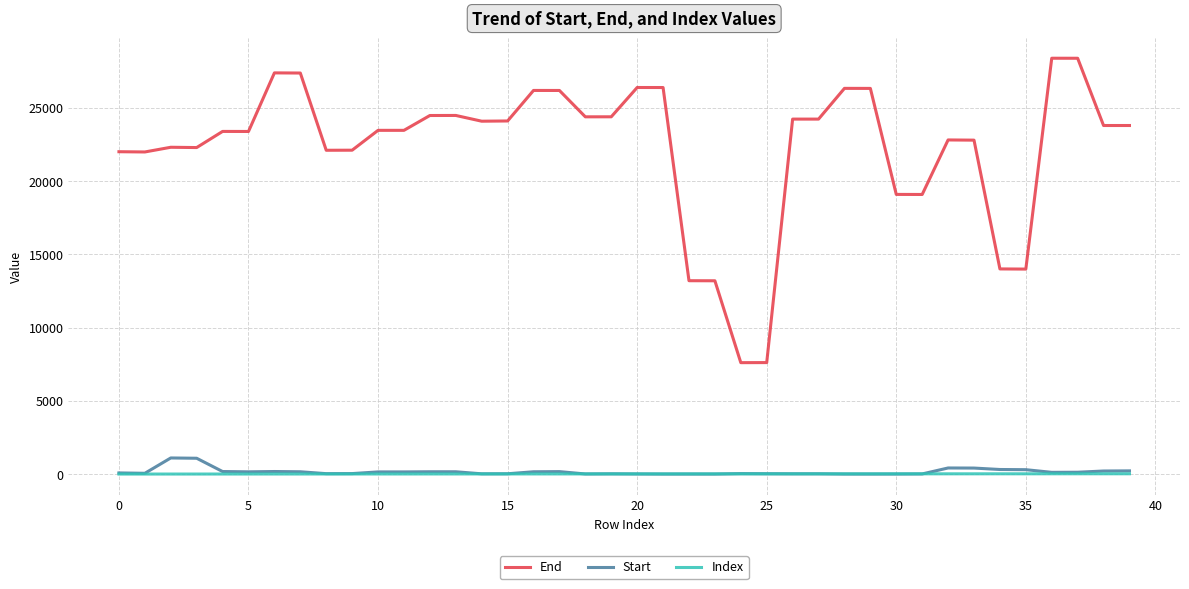

True or false: End and Index intersect in this chart.

False